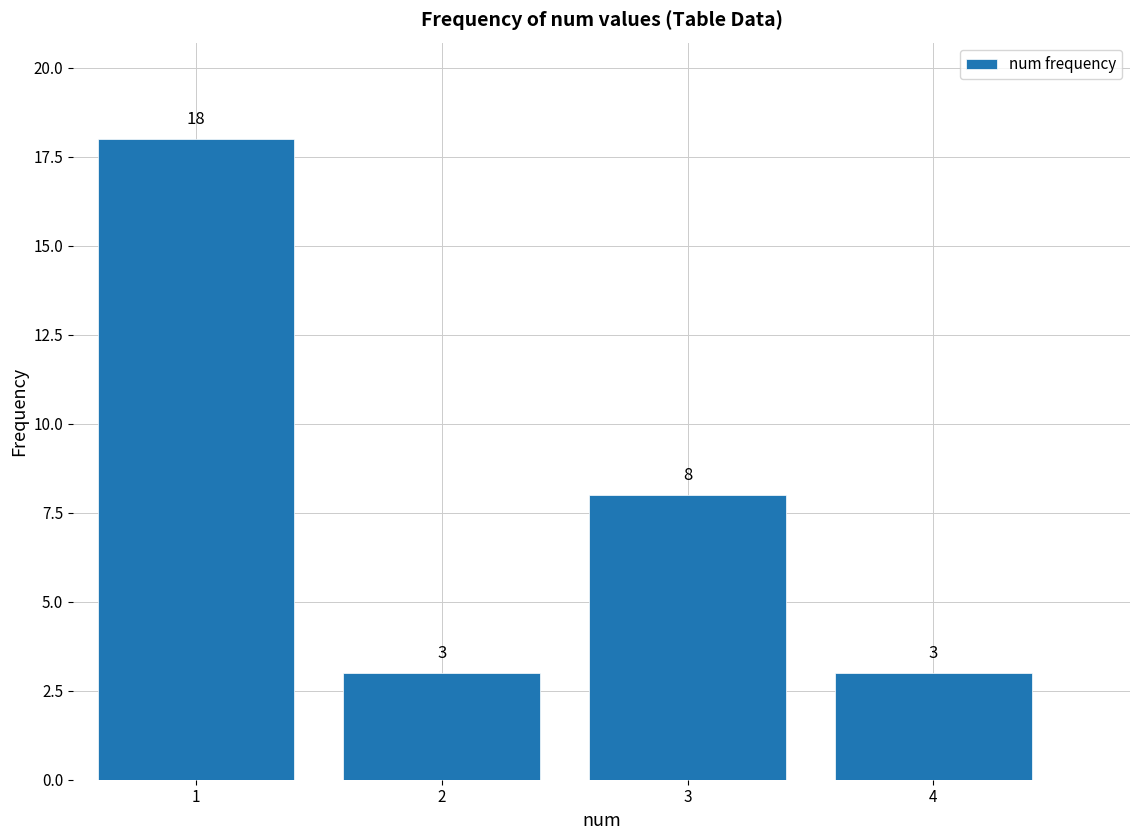

Reading left to right, transcribe all the data shown in this chart.

18	3	8	3